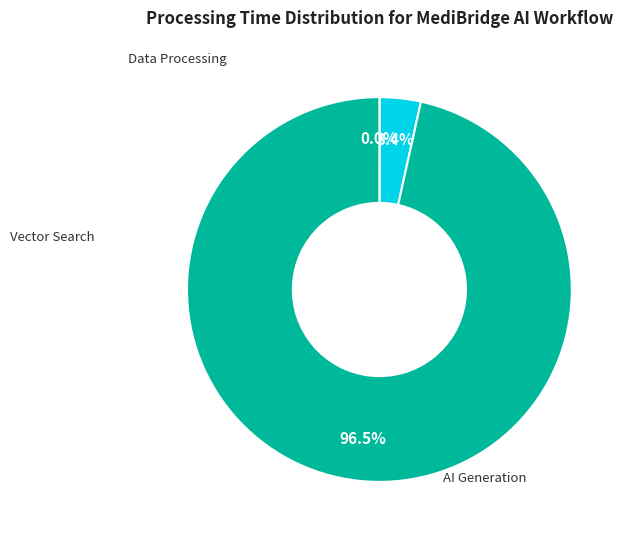

Is there any slice that represents more than half of the pie?

Yes